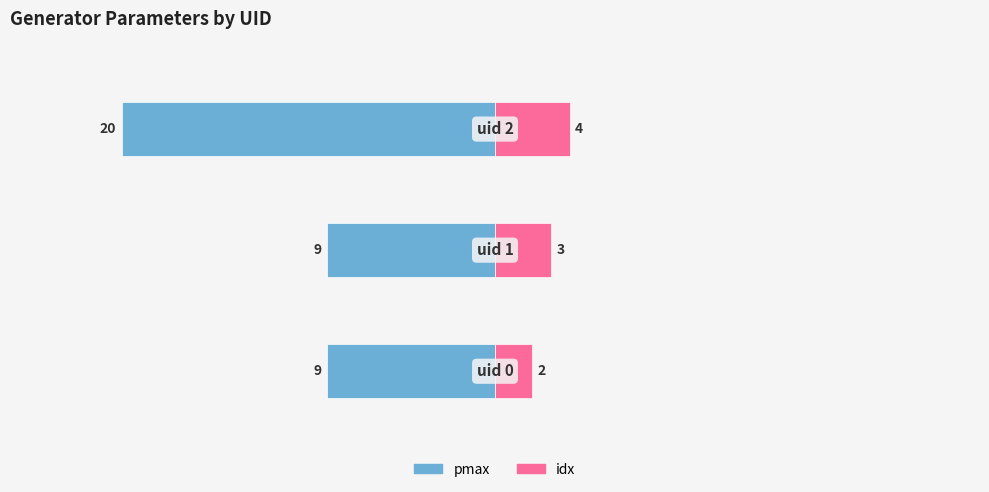

Are the bars horizontal?

Yes